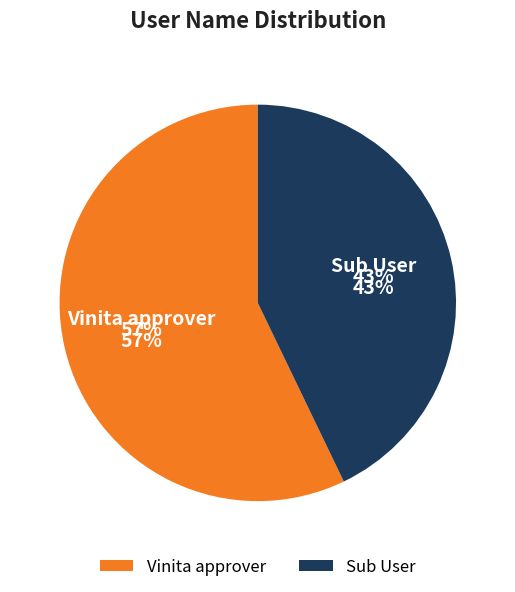

What is the ratio of the value at Sub User to the value at Vinita approver?

0.8